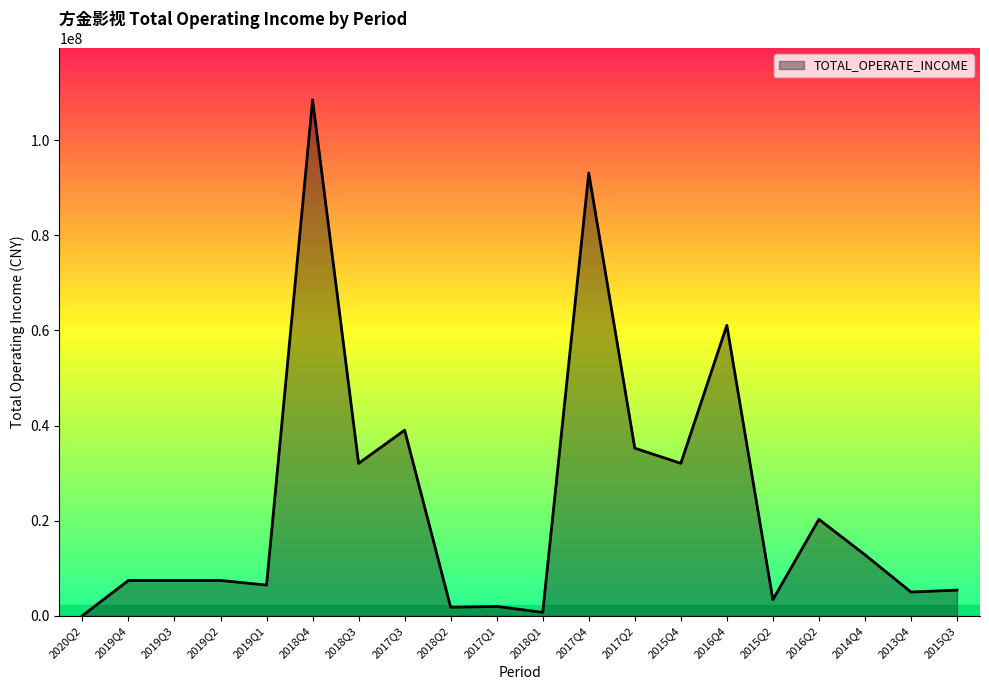

True or false: the data shows 35267367.9 at 2017Q2.

True